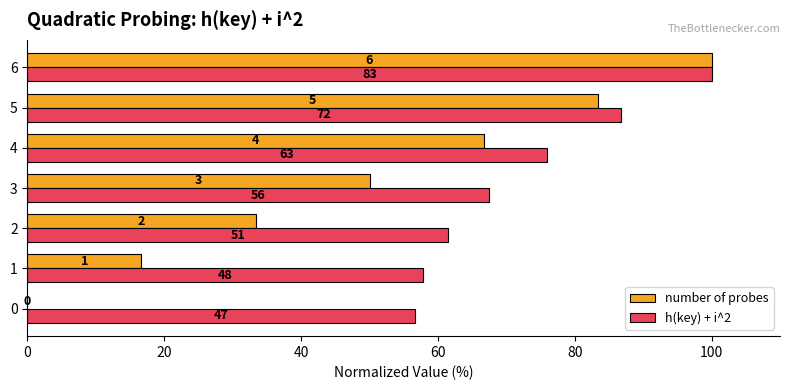

Rank the series by their maximum value, from highest to lowest.

number of probes, h(key) + i^2